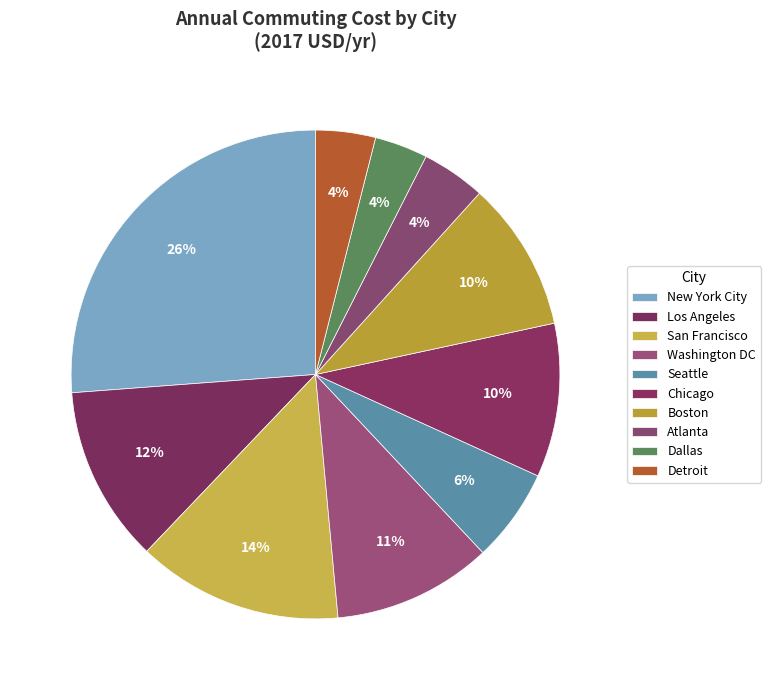

Combined, do Detroit and Seattle account for over 50%?

No